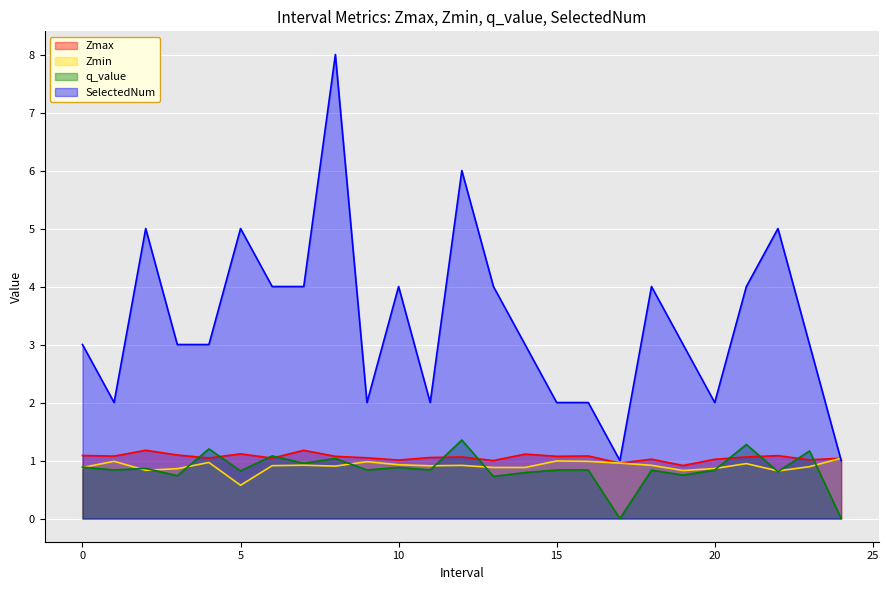

Count the number of categories in the chart.

25